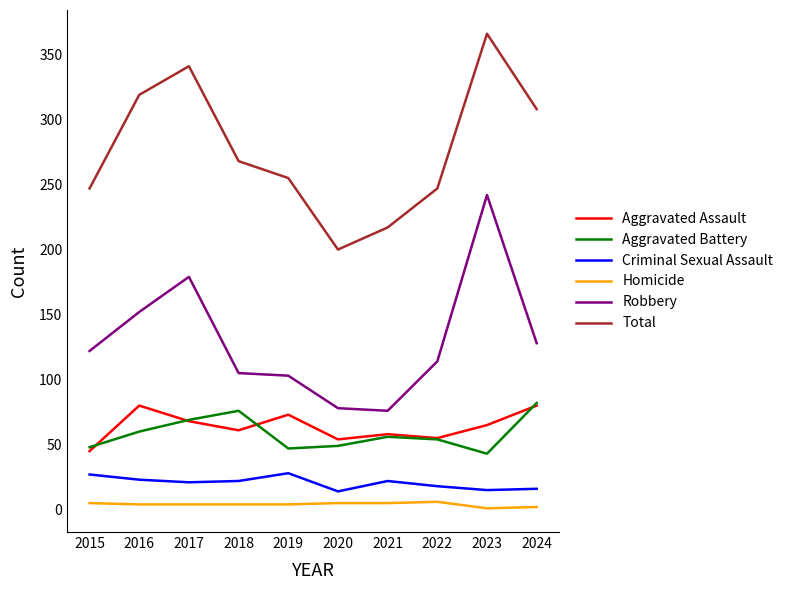

Between 2017 and 2022, which series saw the biggest shift?

Total